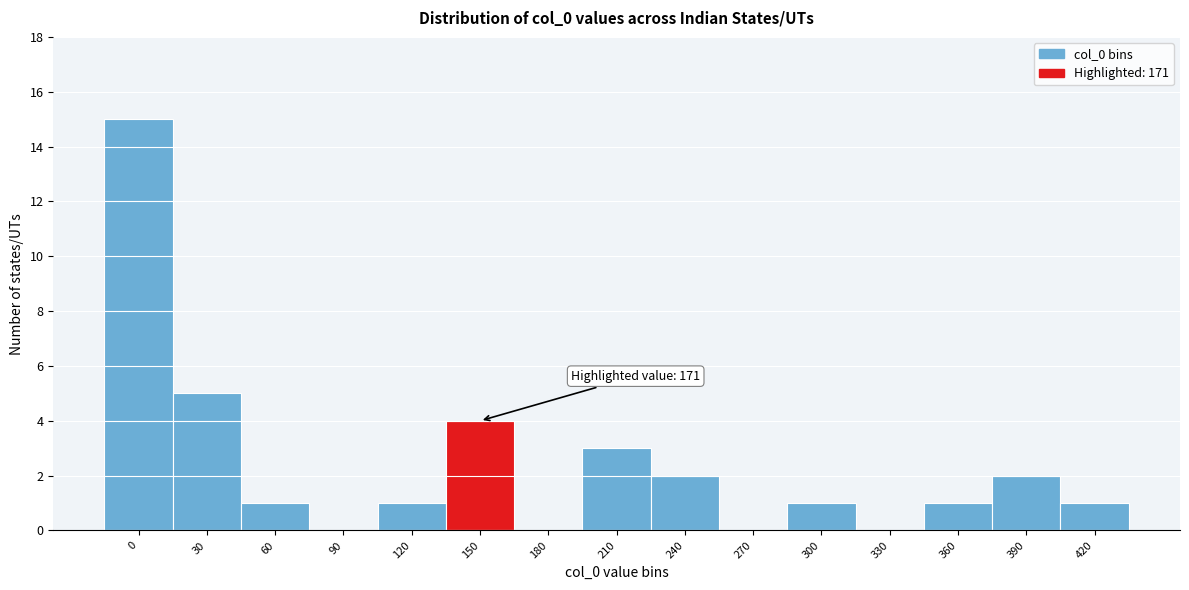

Reading left to right, extract all data points from this chart.

0=15	30=5	60=1	90=0	120=1	150=4	180=0	210=3	240=2	270=0	300=1	330=0	360=1	390=2	420=1